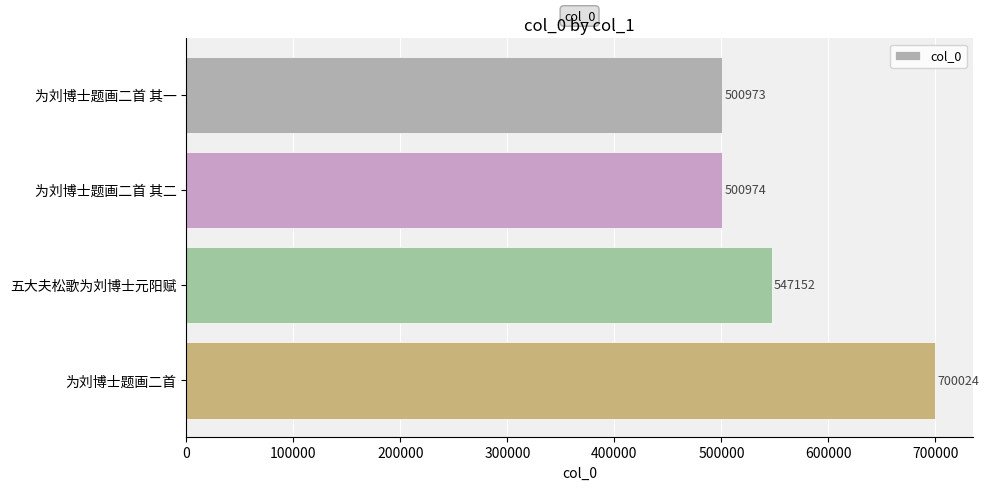

Are the bars horizontal?

Yes